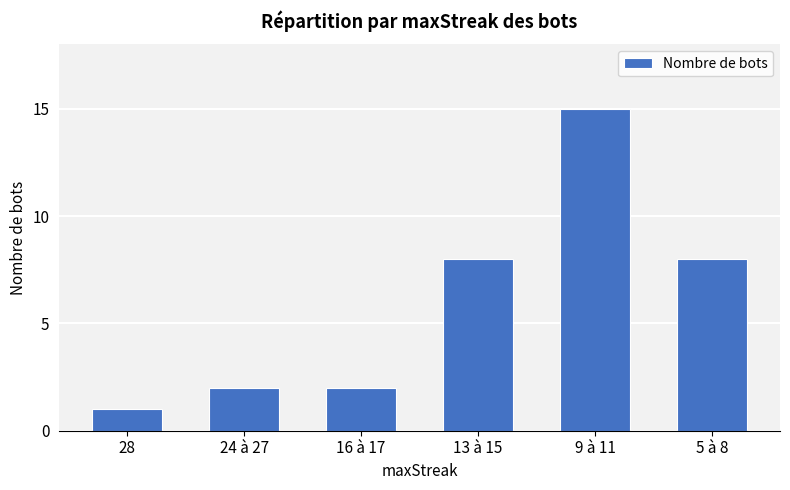

What is the label of the 2nd bar from the left?

24 à 27